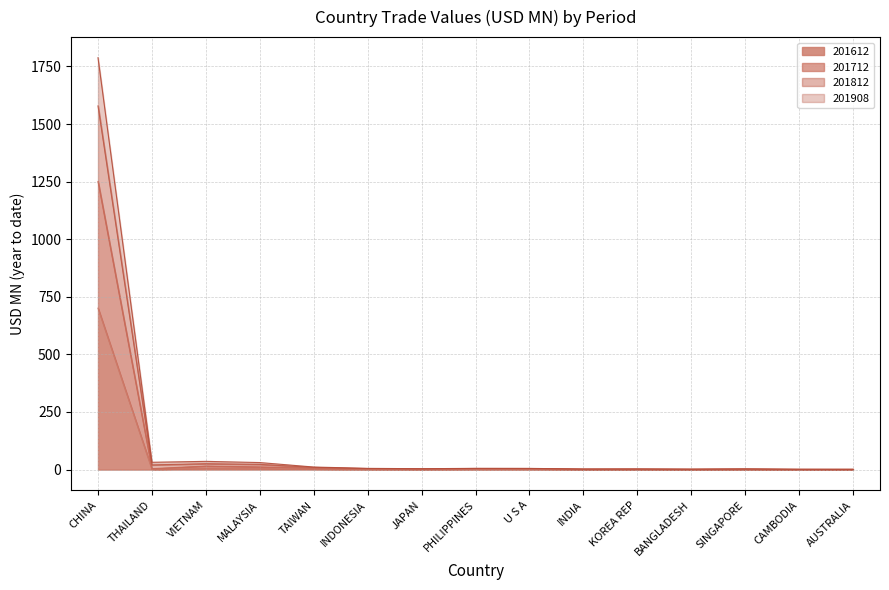

Reading left to right, list all the values displayed in this chart.

201612: CHINA=700.7	THAILAND=1.6	VIETNAM=6.3	MALAYSIA=5.4	TAIWAN=3.1	INDONESIA=1.4	JAPAN=0.9	PHILIPPINES=1.5	U S A=1.8	INDIA=0.7	KOREA REP=0.9	BANGLADESH=0.5	SINGAPORE=0.8	CAMBODIA=0.3	AUSTRALIA=0.3
201712: CHINA=1250.9	THAILAND=4.0	VIETNAM=15.5	MALAYSIA=11.6	TAIWAN=6.1	INDONESIA=2.7	JAPAN=1.9	PHILIPPINES=3.6	U S A=3.4	INDIA=1.3	KOREA REP=1.7	BANGLADESH=0.9	SINGAPORE=1.7	CAMBODIA=0.6	AUSTRALIA=0.7
201812: CHINA=1788.1	THAILAND=31.7	VIETNAM=35.7	MALAYSIA=30.5	TAIWAN=11.1	INDONESIA=5.3	JAPAN=3.8	PHILIPPINES=5.4	U S A=5.2	INDIA=2.4	KOREA REP=2.6	BANGLADESH=1.9	SINGAPORE=2.9	CAMBODIA=1.4	AUSTRALIA=1.2
201908: CHINA=1578.9	THAILAND=20.4	VIETNAM=25.6	MALAYSIA=22.6	TAIWAN=9.4	INDONESIA=4.4	JAPAN=3.0	PHILIPPINES=4.8	U S A=4.6	INDIA=1.9	KOREA REP=2.2	BANGLADESH=1.5	SINGAPORE=2.5	CAMBODIA=1.1	AUSTRALIA=1.0